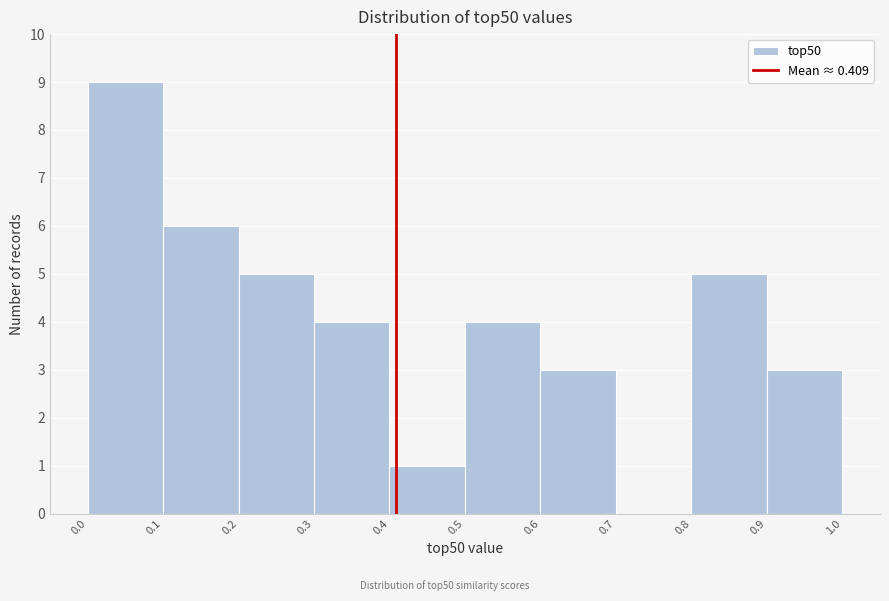

Which range on the x-axis has the tallest bar?

0.0 to 0.1